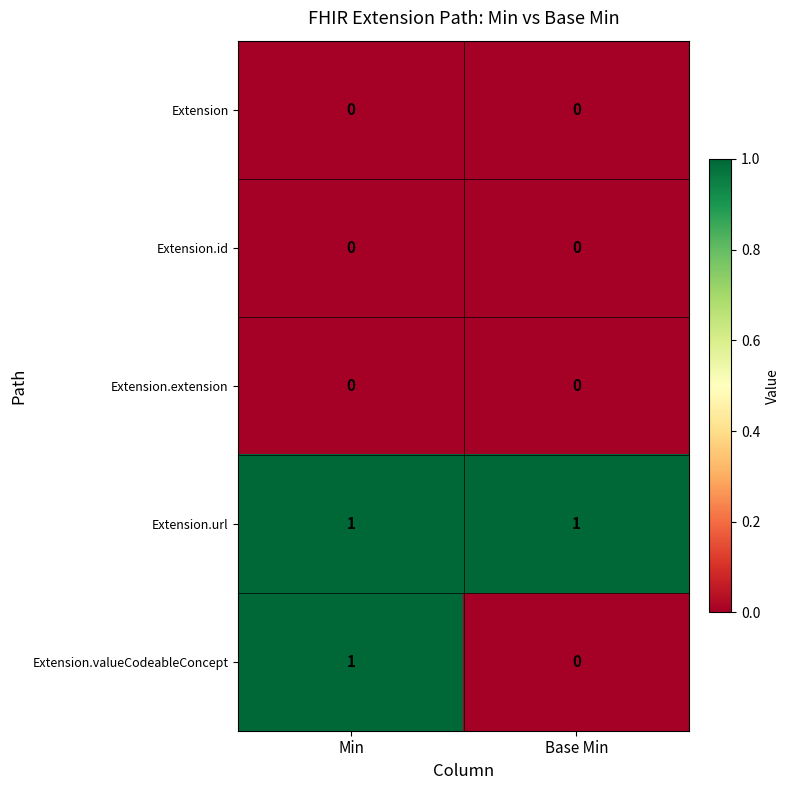

Which series changed the most between Min and Base Min?

Extension.valueCodeableConcept